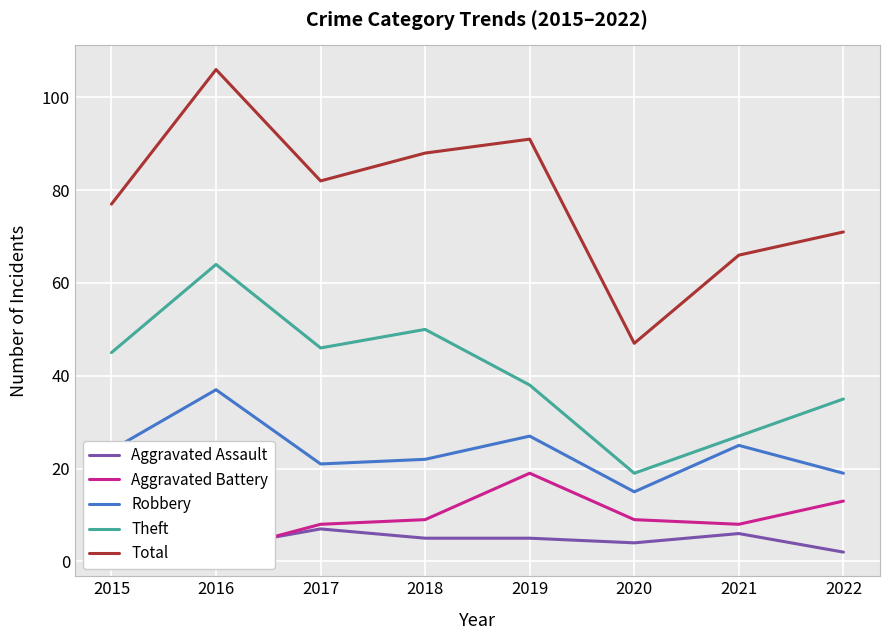

What is the sum of the Aggravated Battery values at 2019 and 2017?

27